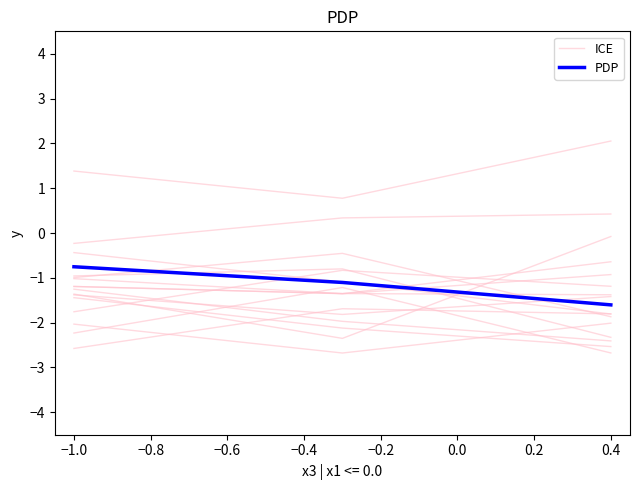

What is the lowest value of the PDP series?

-1.6